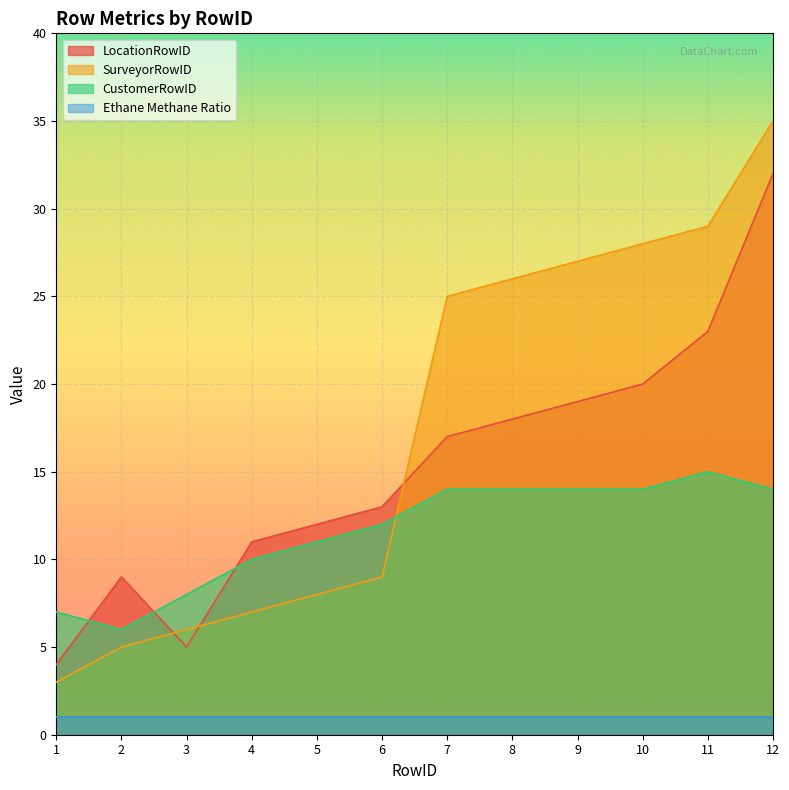

Does the chart display data point markers on the line(s)?

No